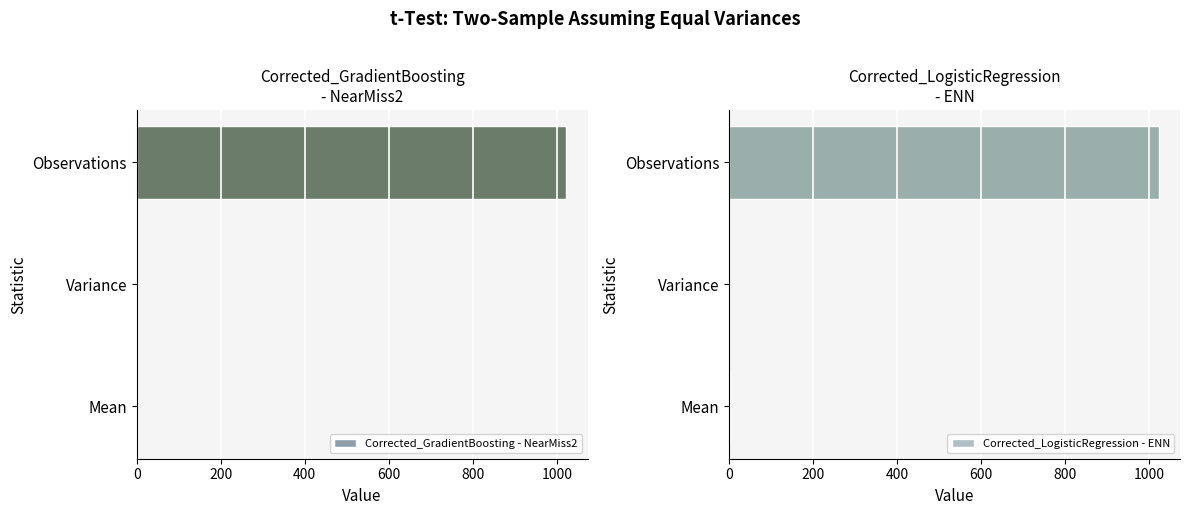

What is the maximum value shown in the chart?

1022.0